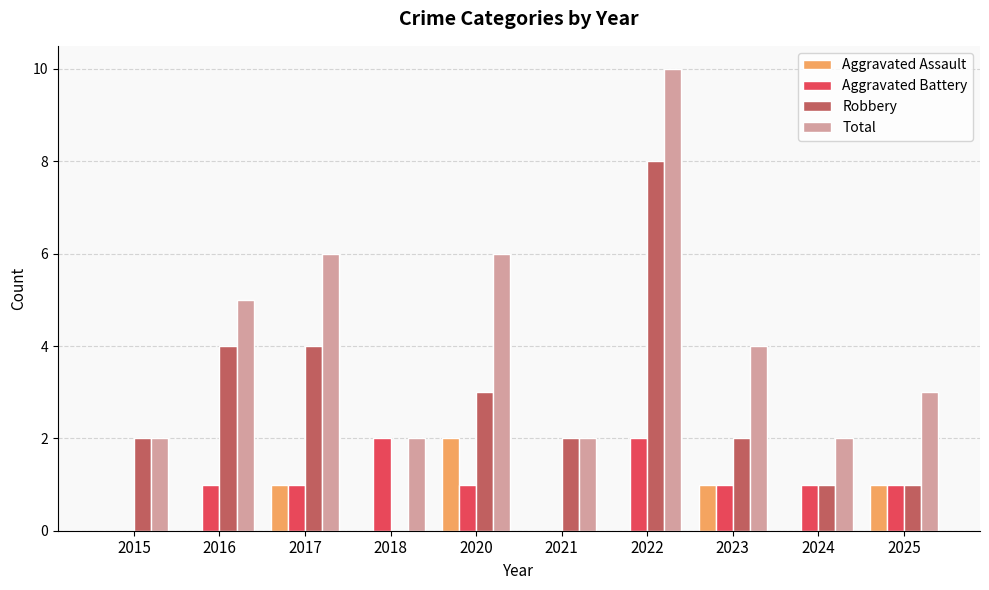

At which category is the sum across all series the highest?

2022